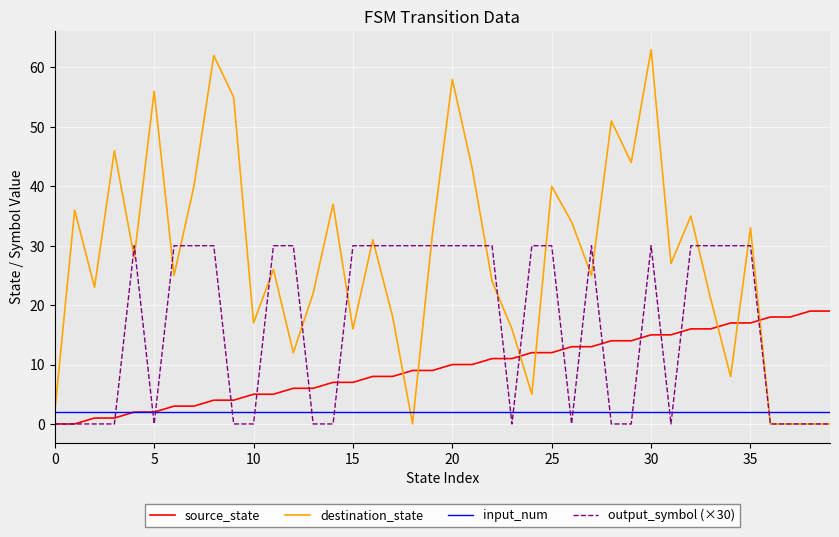

What is the difference between the maximum and minimum values in the destination_state series?

63